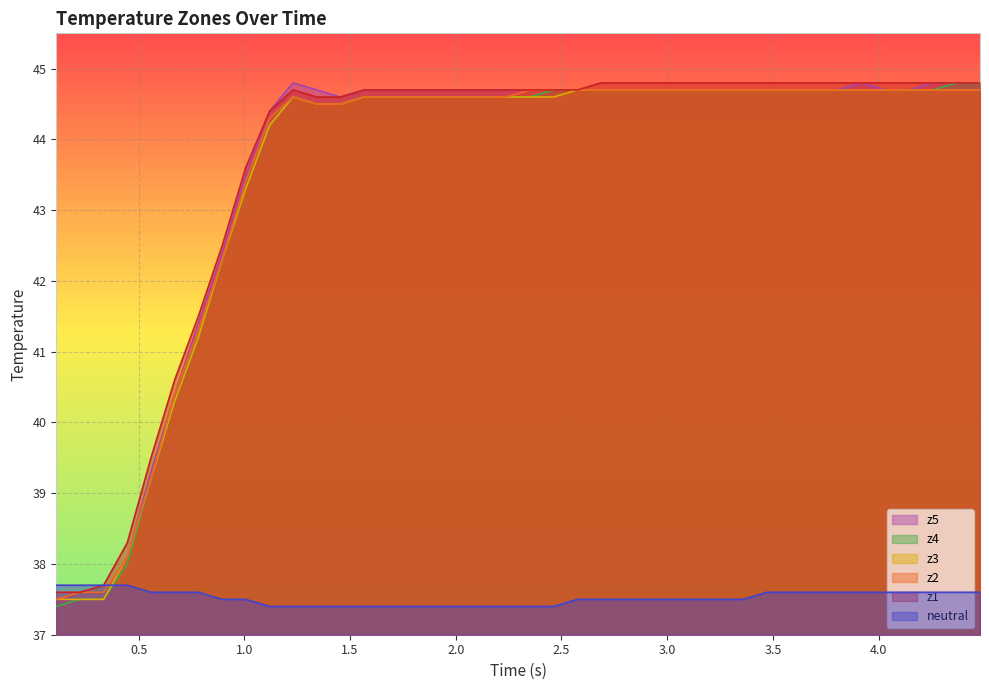

How many data points in z2 are less than 44?

9